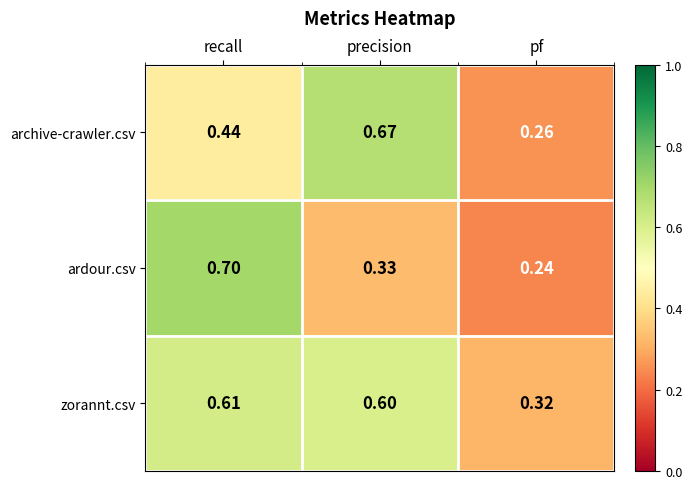

At which label is archive-crawler.csv closest to 0?

pf